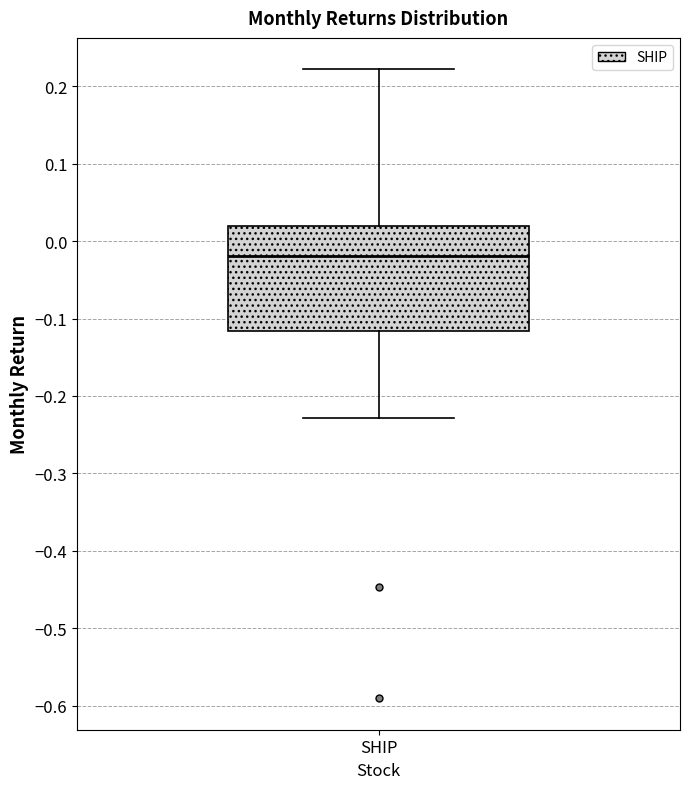

Read this box plot against the y-axis: the position of the median line, the range covered by the box, and the ends of both whiskers. The values are not printed on the chart, so give them approximately, as read against the axis.

median -0.02, box -0.12 to 0.02, whiskers -0.23 to 0.22